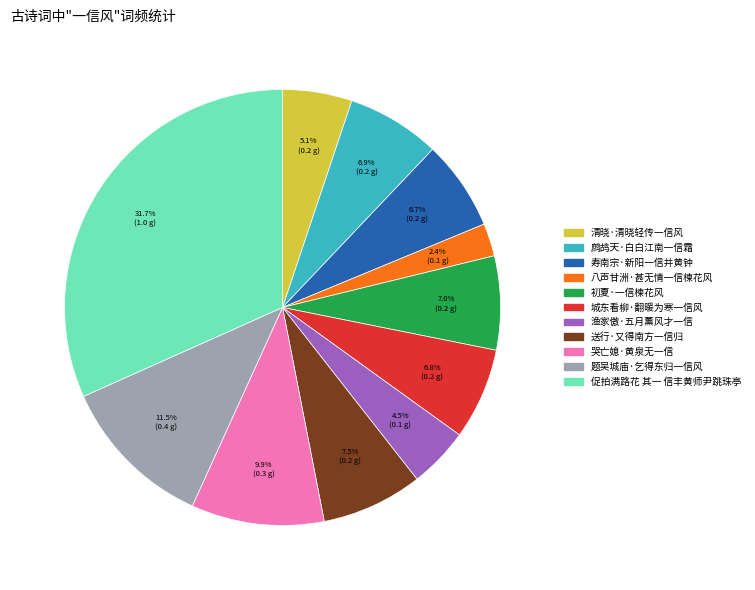

The 城东看柳·翻暖为寒一信风 slice represents 1% of the pie. True or false?

False